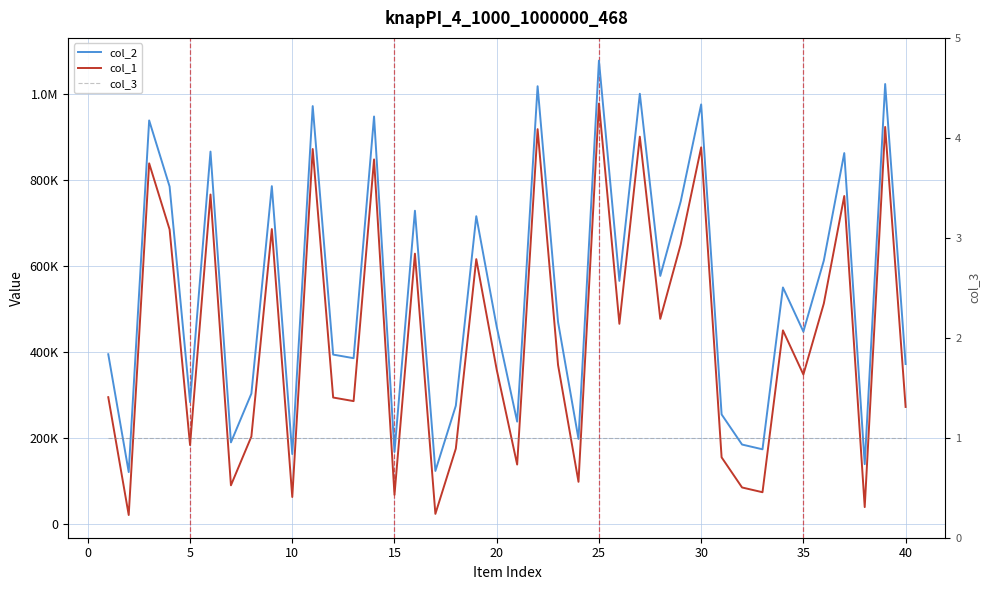

At how many categories does at least one series exceed 937493?

8